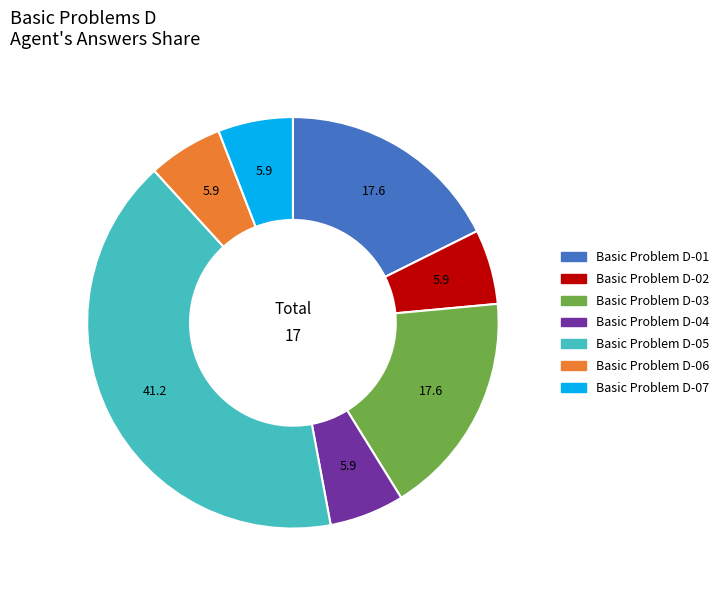

Does any single category account for the majority?

No